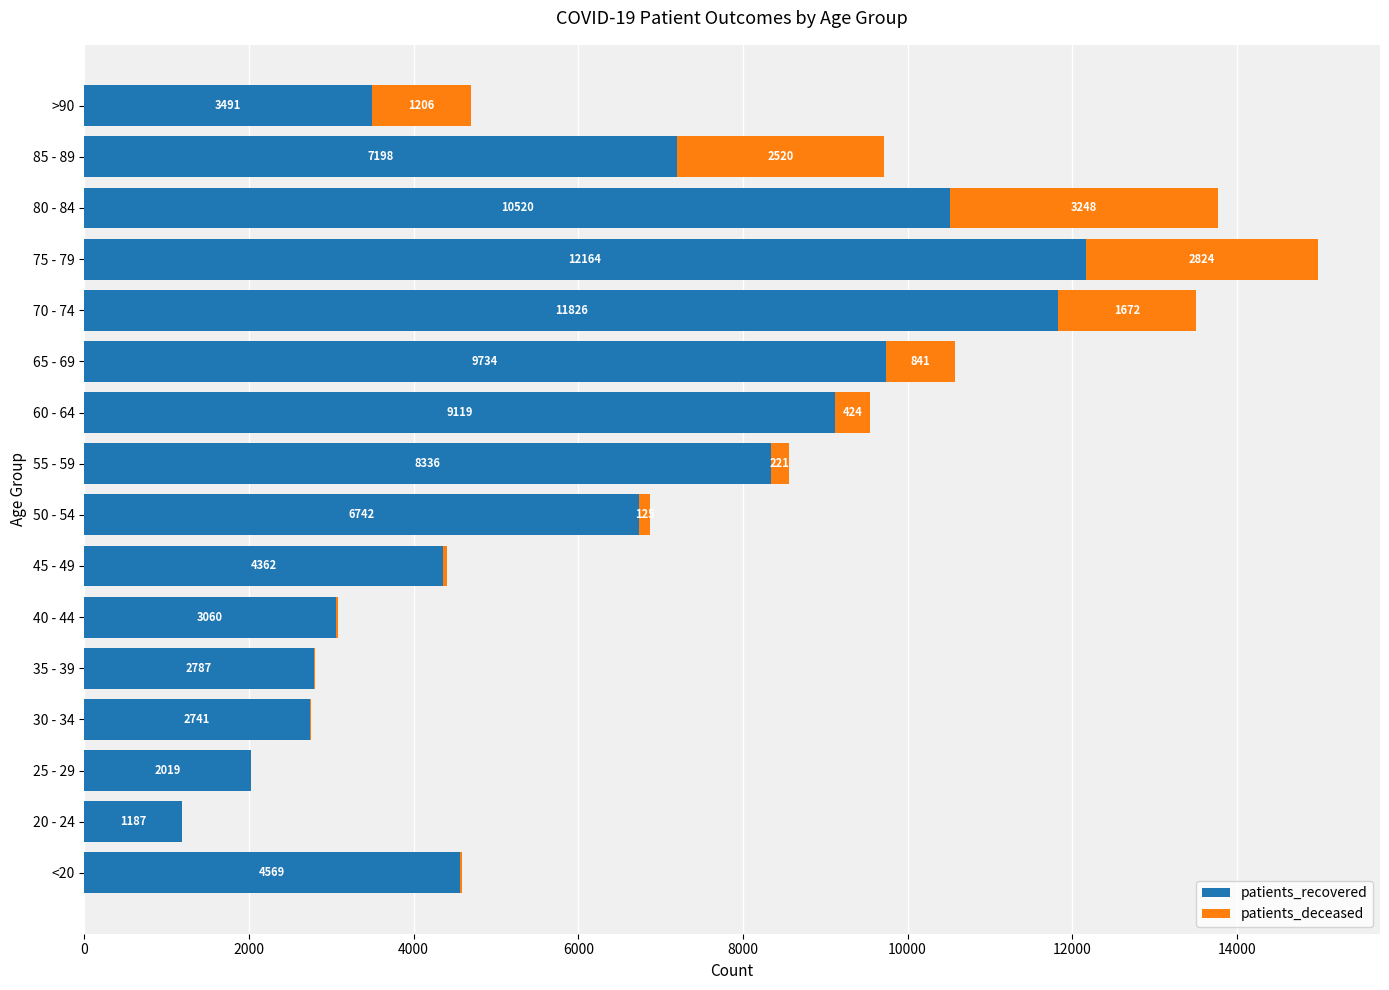

At which category is the sum across all series the highest?

75 - 79